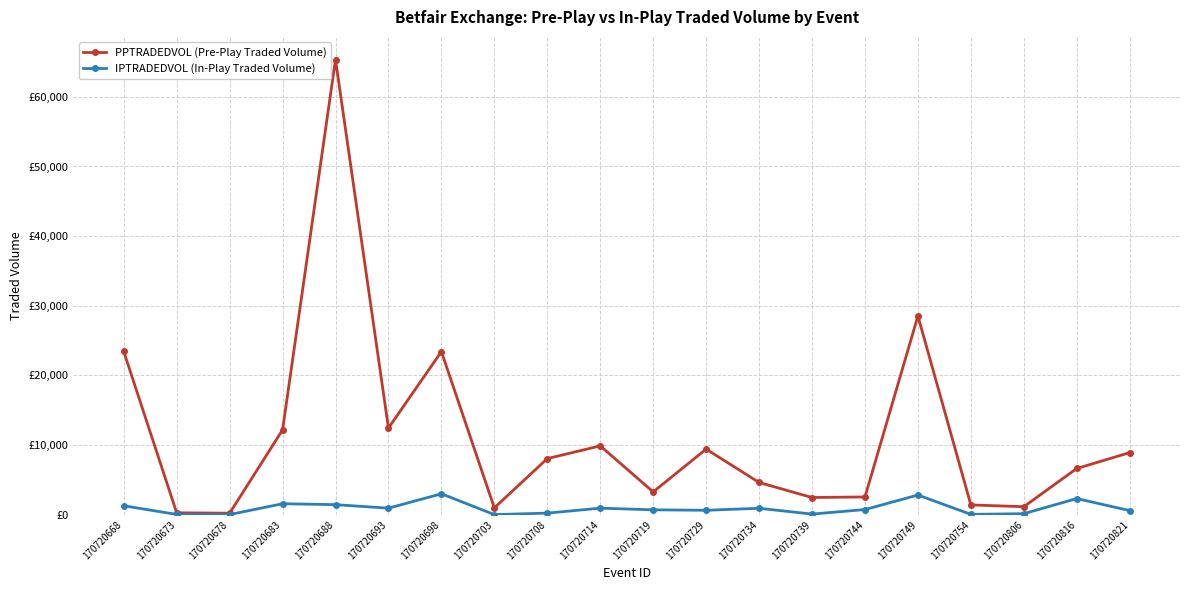

Which series has the widest spread of values?

PPTRADEDVOL (Pre-Play Traded Volume)